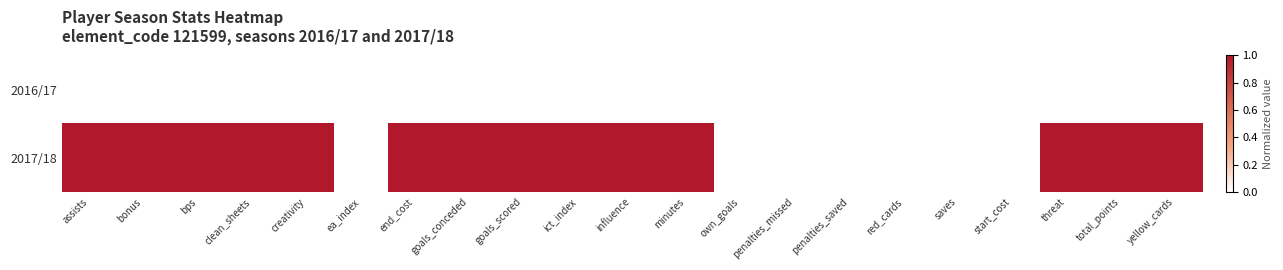

At how many categories does at least one series exceed 0?

14